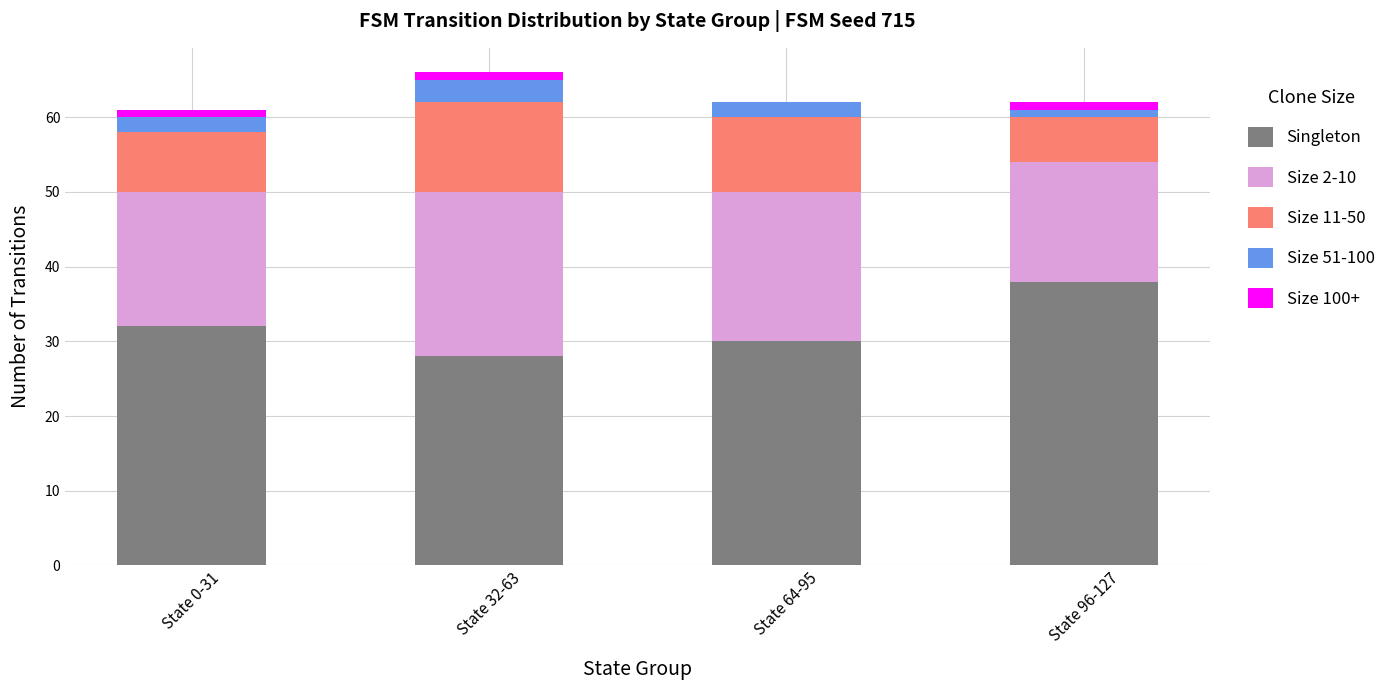

What is the highest value of the Singleton series?

38